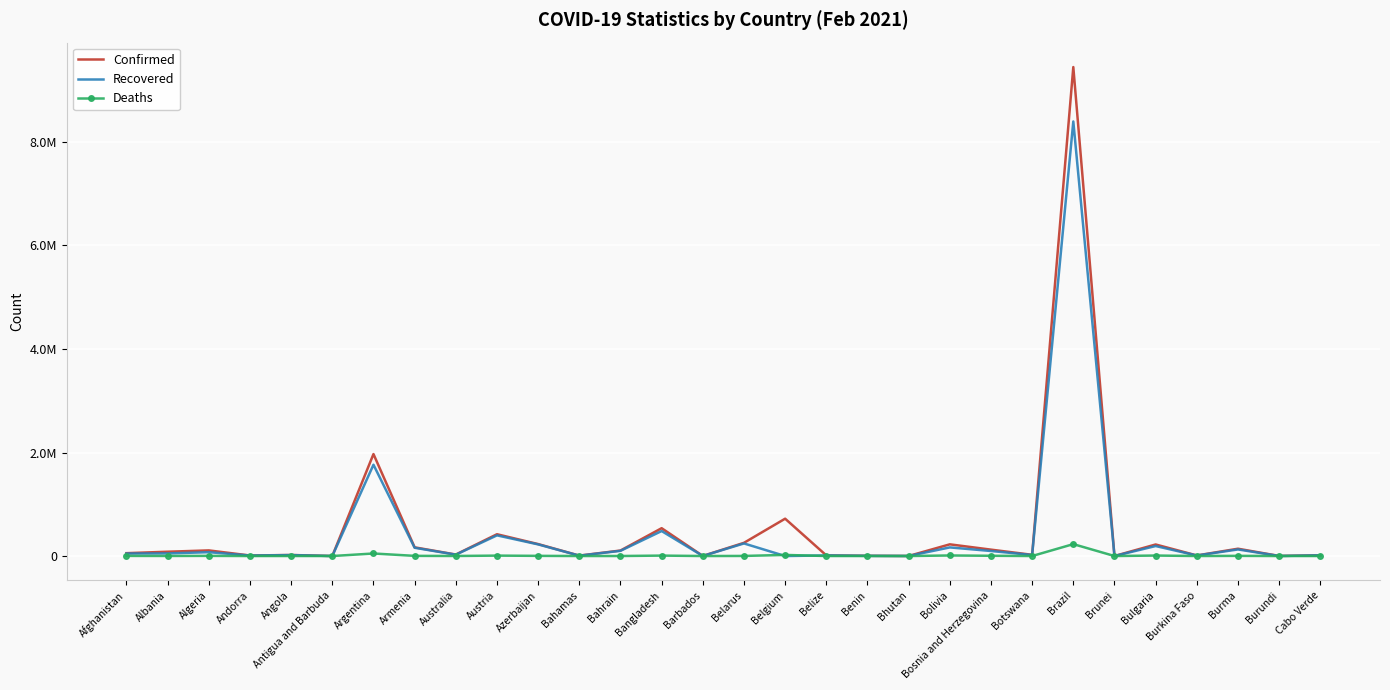

At which label is Confirmed closest to 4723673?

Argentina